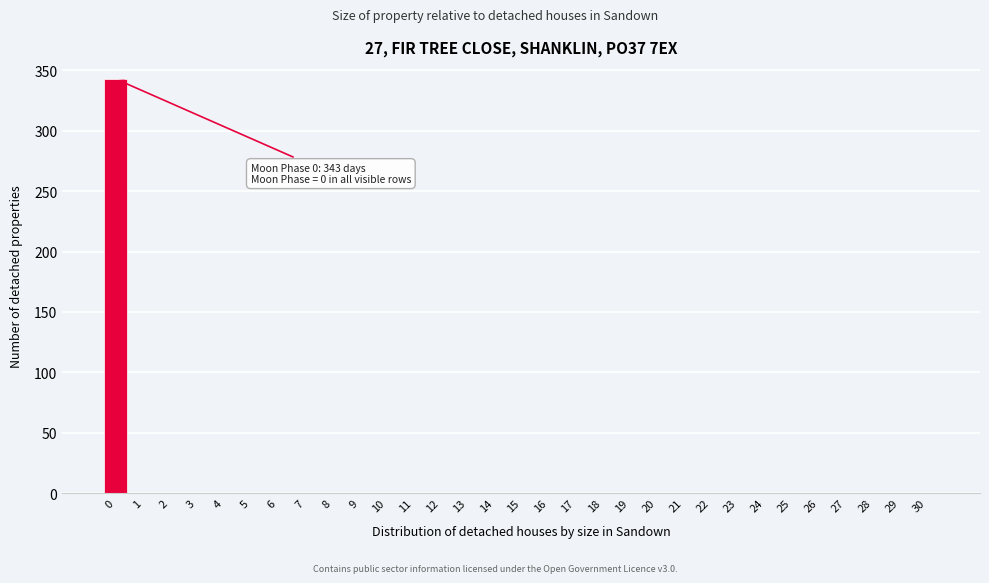

What is the sum of all values?

343